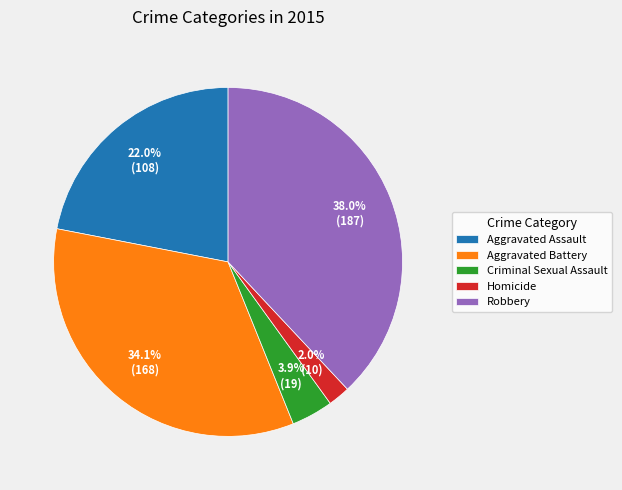

What is the smallest slice in the pie chart?

Homicide